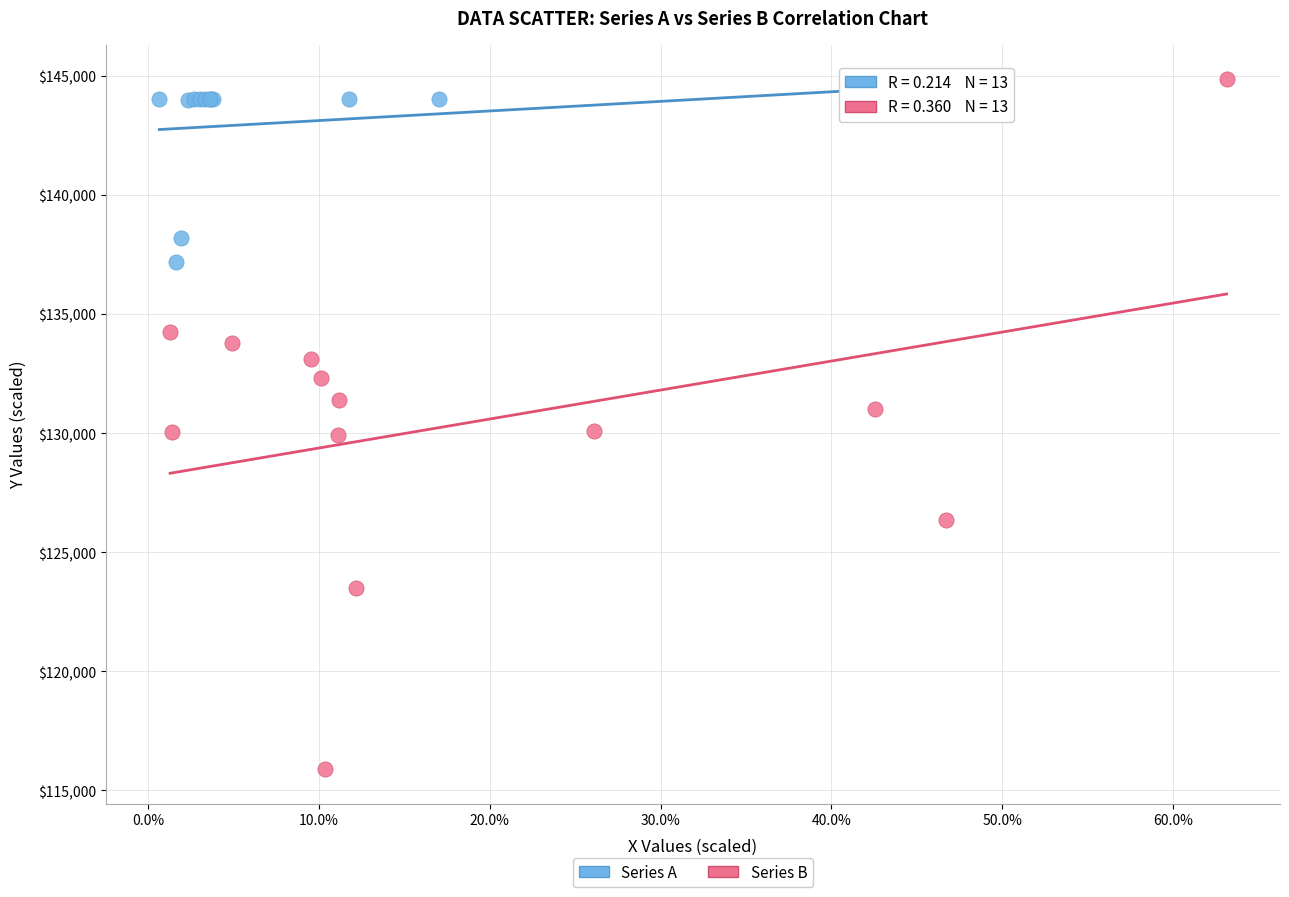

What are all the series names shown in the legend?

Series A, Series B